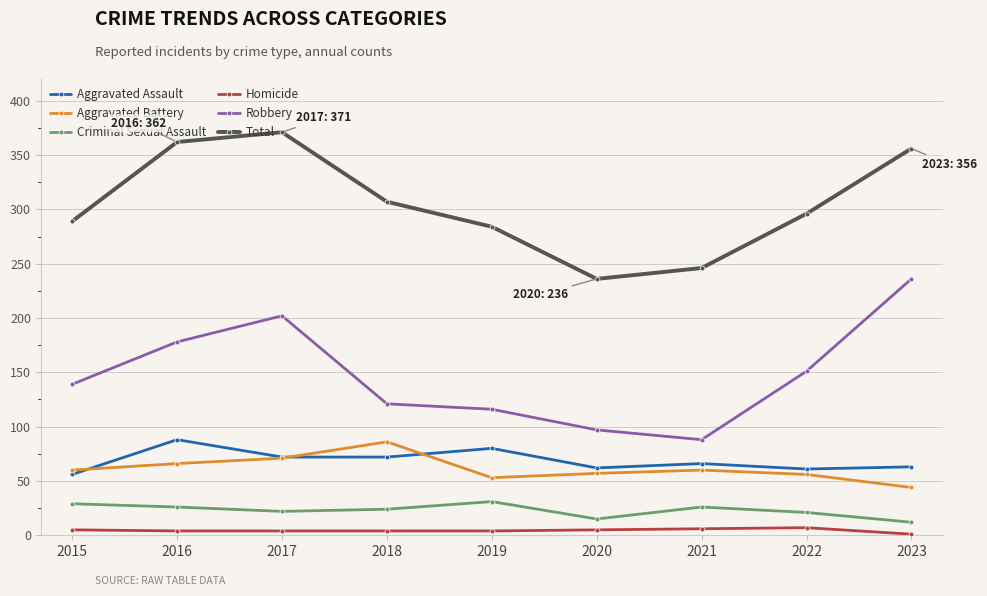

What is the value of the Homicide point at the 5th from the left?

4